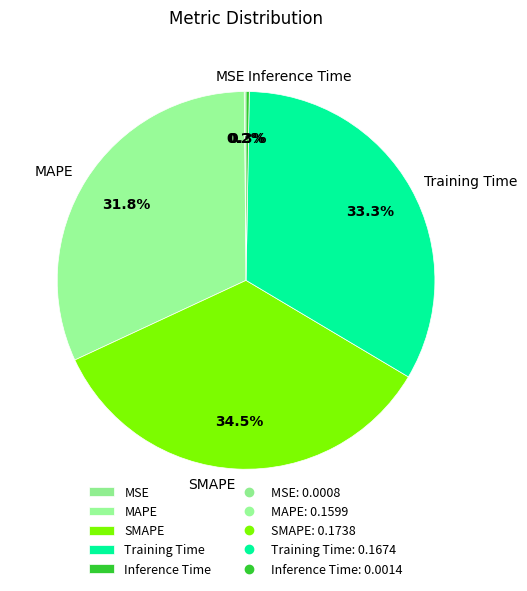

Between SMAPE and MAPE, which is larger?

SMAPE